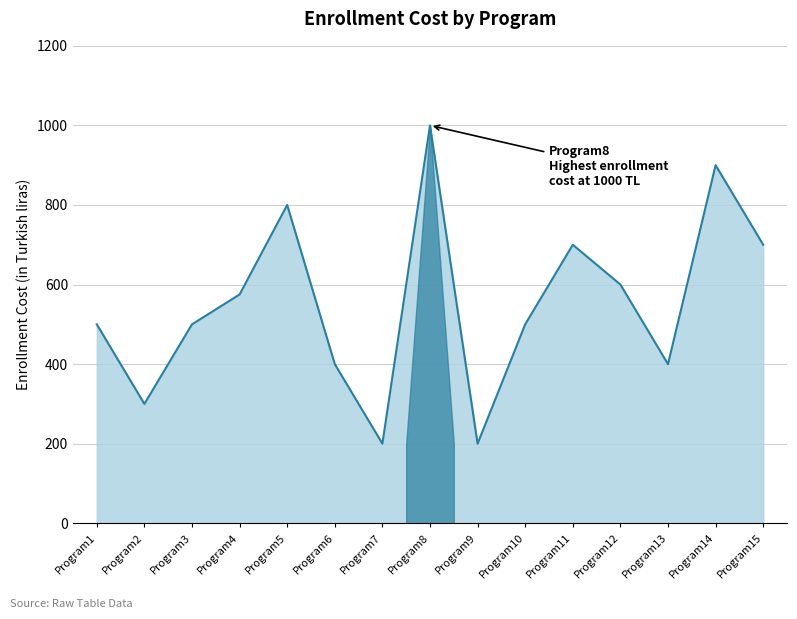

List the labels in order of value, largest first.

Program8, Program14, Program5, Program11, Program15, Program12, Program4, Program1, Program3, Program10, Program6, Program13, Program2, Program7, Program9